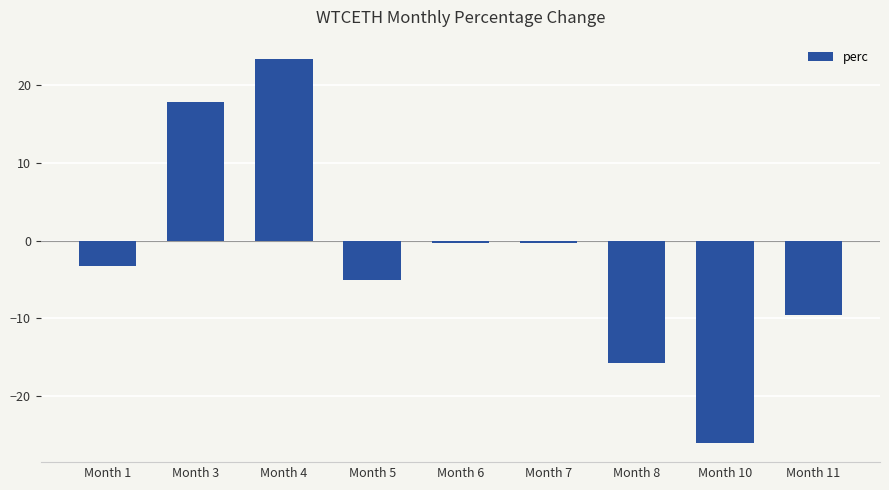

What is the sum of all values?

-19.0